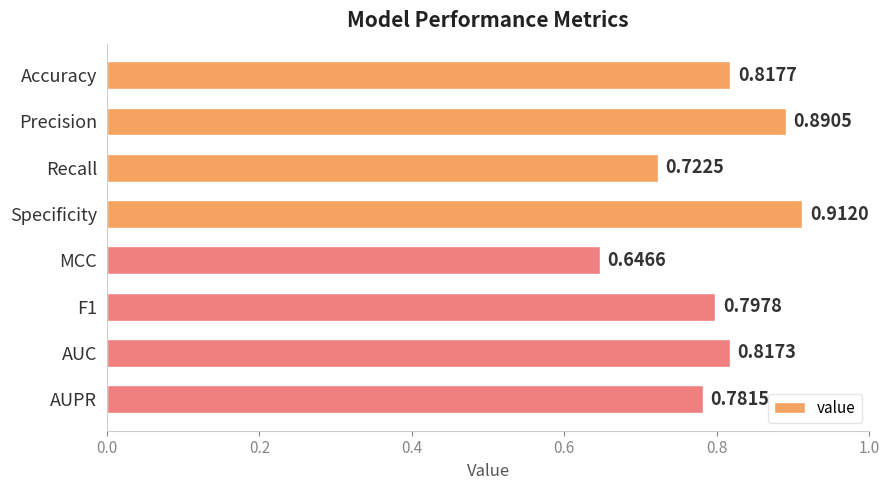

Between MCC and Precision, which is larger?

Precision